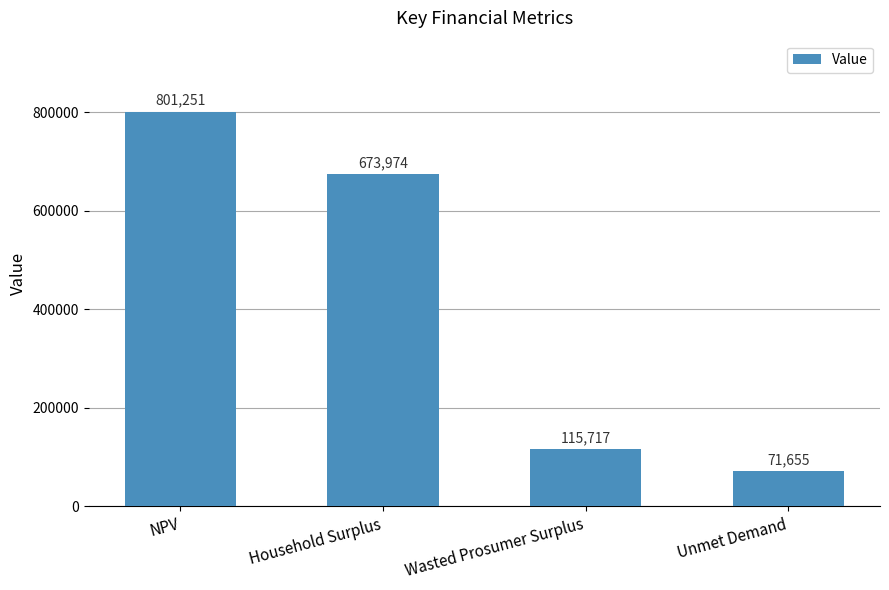

How many distinct data groups are displayed?

1